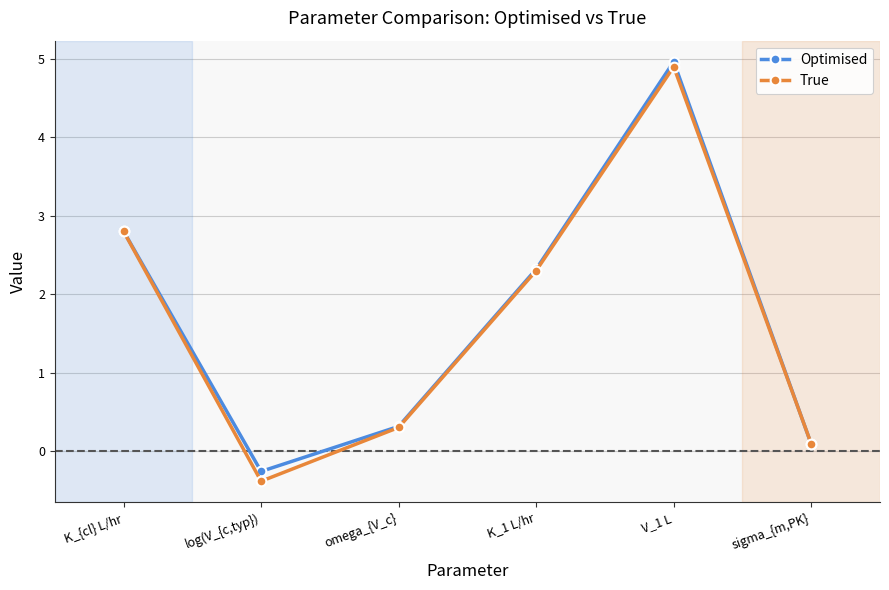

Where is the first local minimum for True?

log(V_{c,typ})